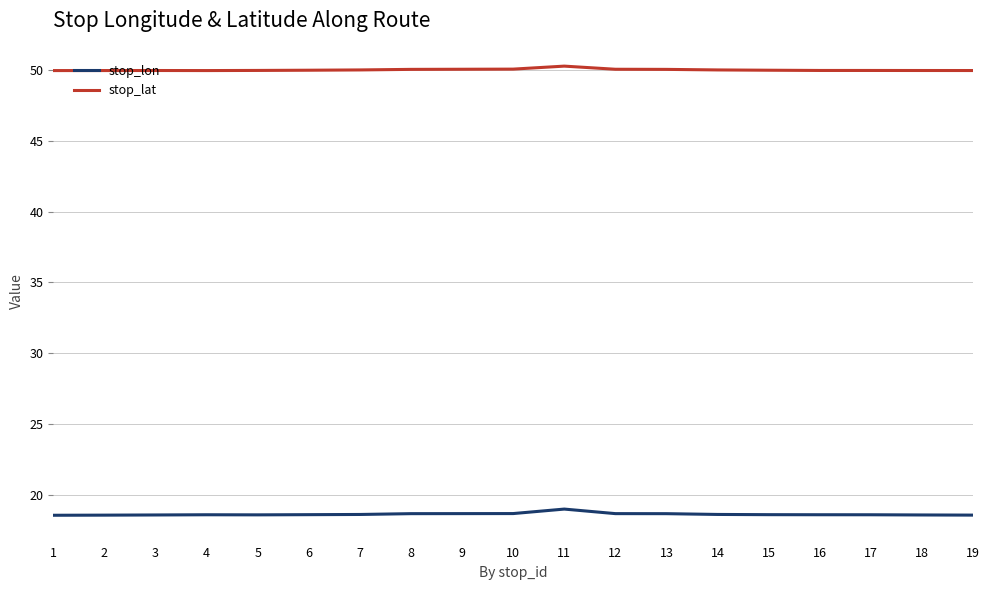

True or false: stop_lat has more than 2 points higher than both neighbors.

False